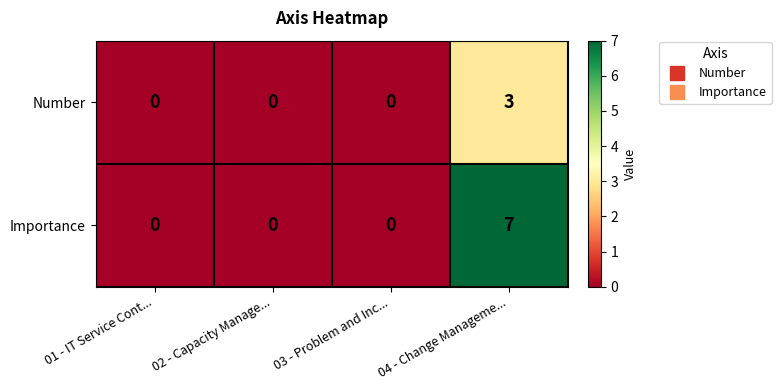

What is the sum of all Number values?

3